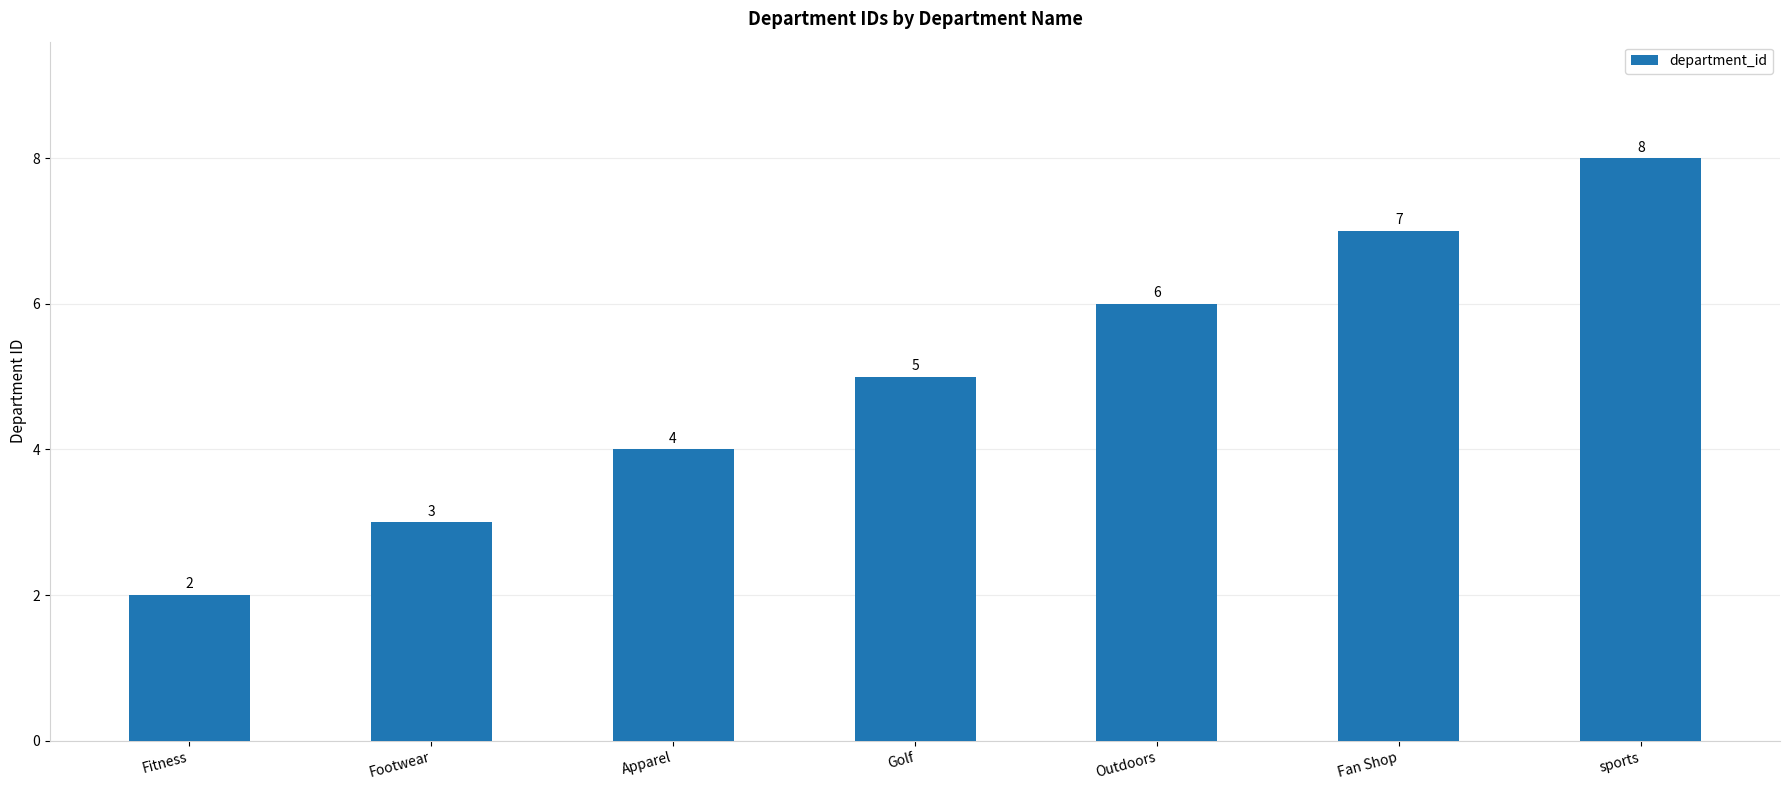

Rank the categories by value from highest to lowest.

sports, Fan Shop, Outdoors, Golf, Apparel, Footwear, Fitness